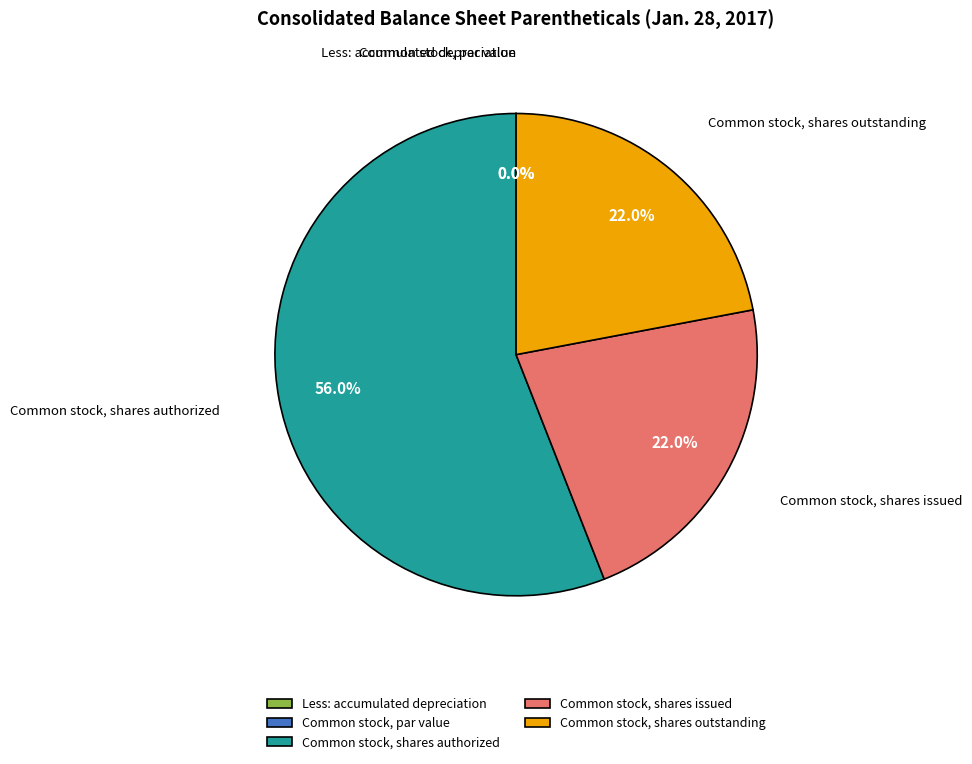

Combined, what portion of the pie is Common stock, shares outstanding and Common stock, shares issued?

44.0%